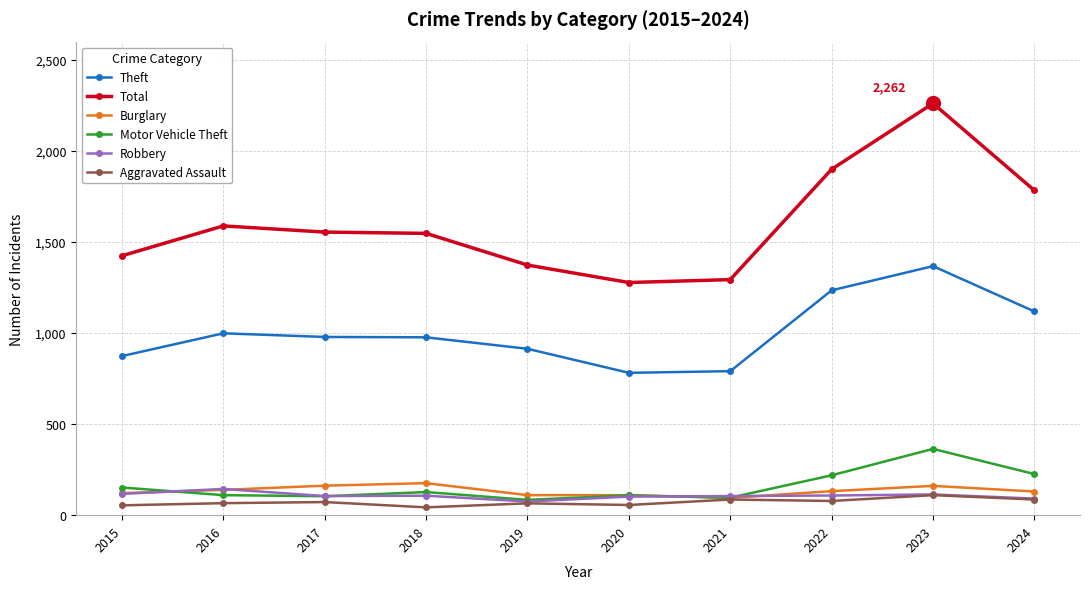

What is the sum of the Total values at 2018 and 2021?

2842